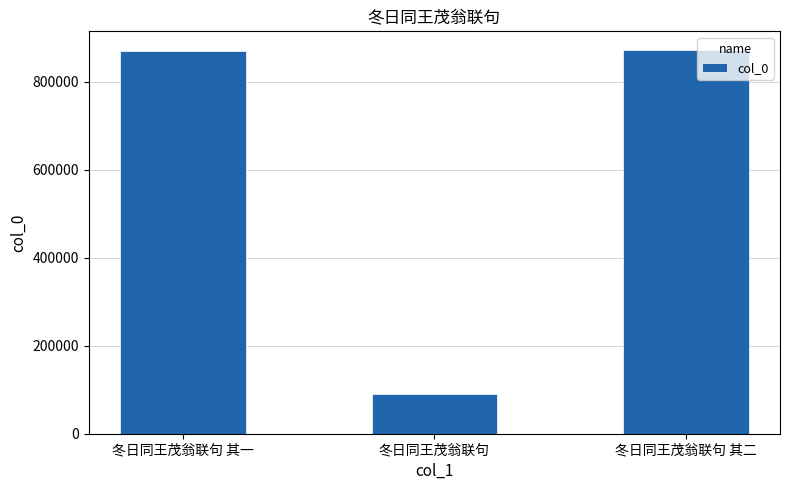

What is the sum of all values?

1833697